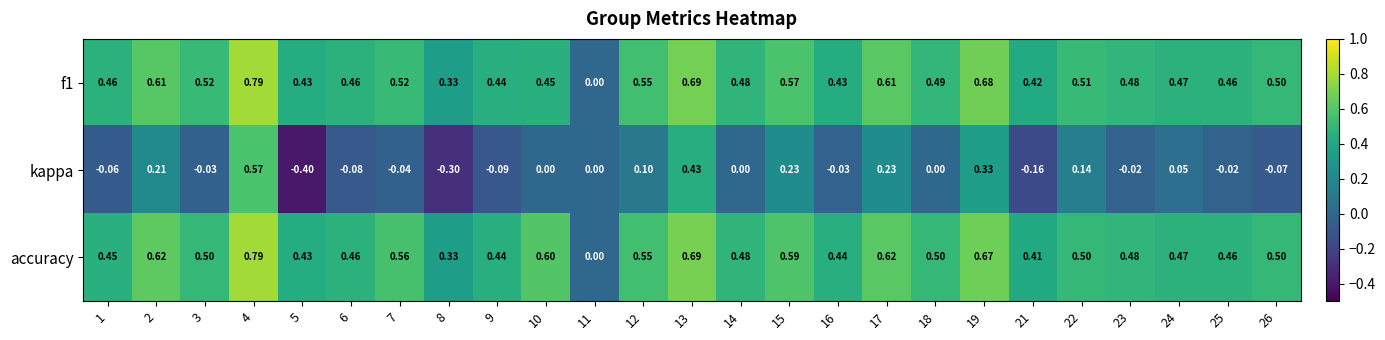

Is the value of f1 at 19 greater than the value of kappa at 5?

Yes